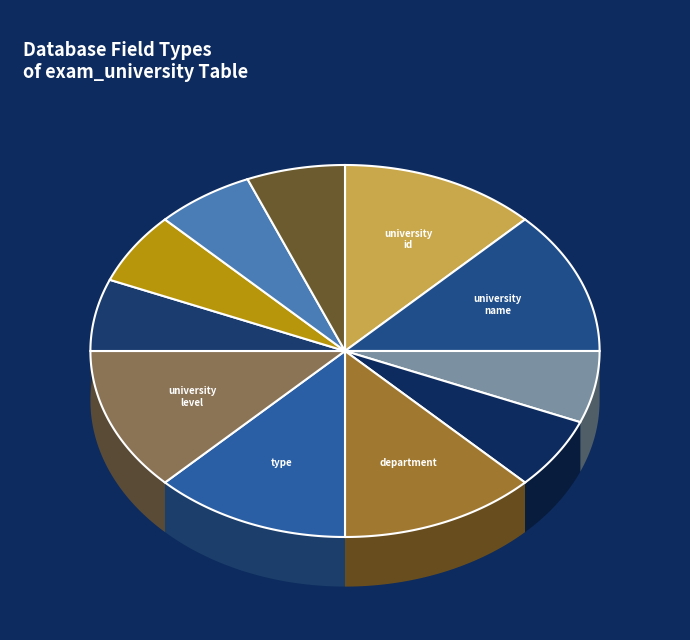

To the nearest percent, what portion does university_name represent?

12%